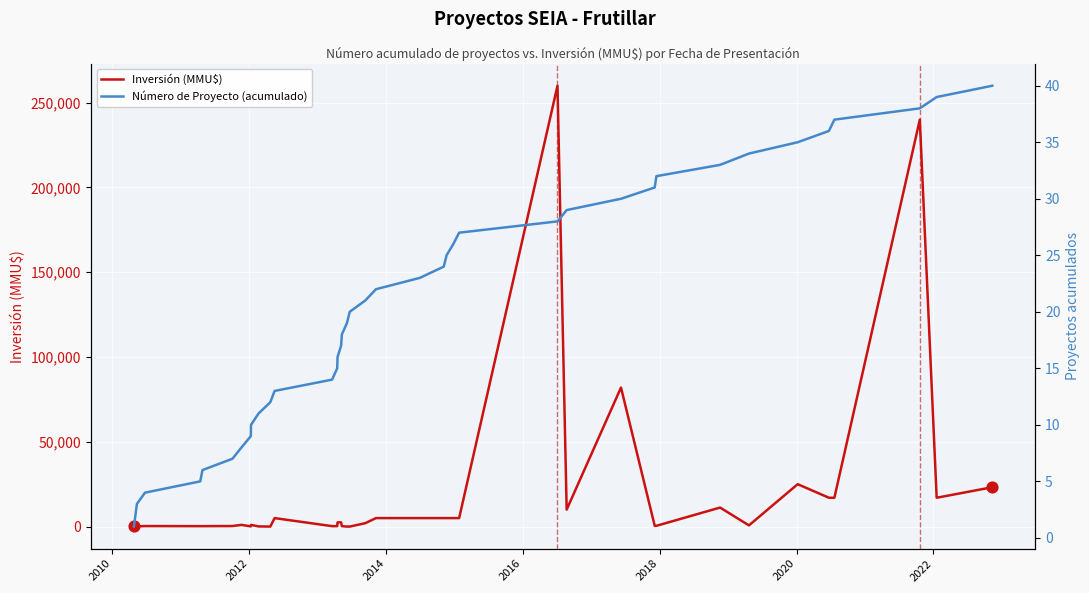

At how many categories does at least one series exceed 178388?

2